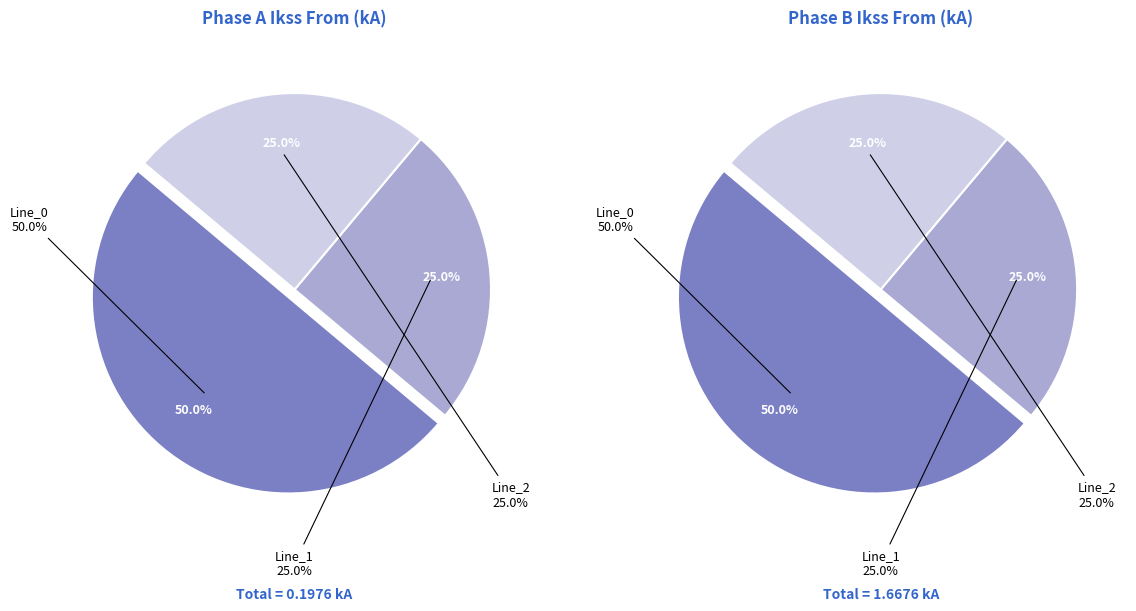

Which has a higher value, Line_2 or Line_0?

Line_0